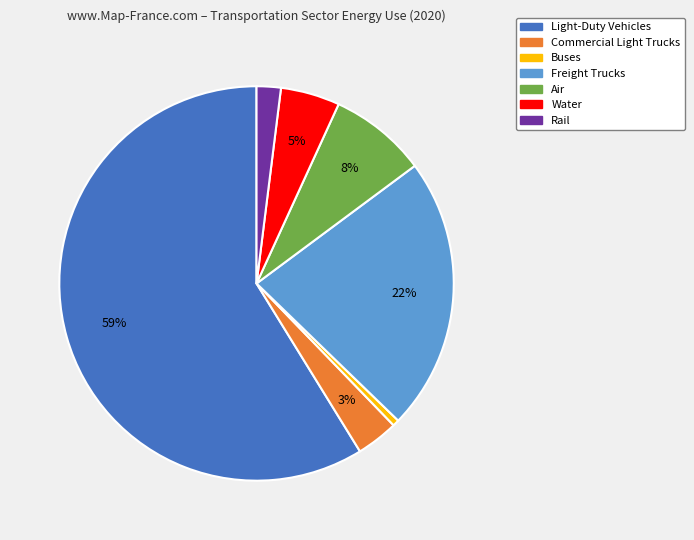

To the nearest percent, what is the combined percentage of Freight Trucks and Water?

27%